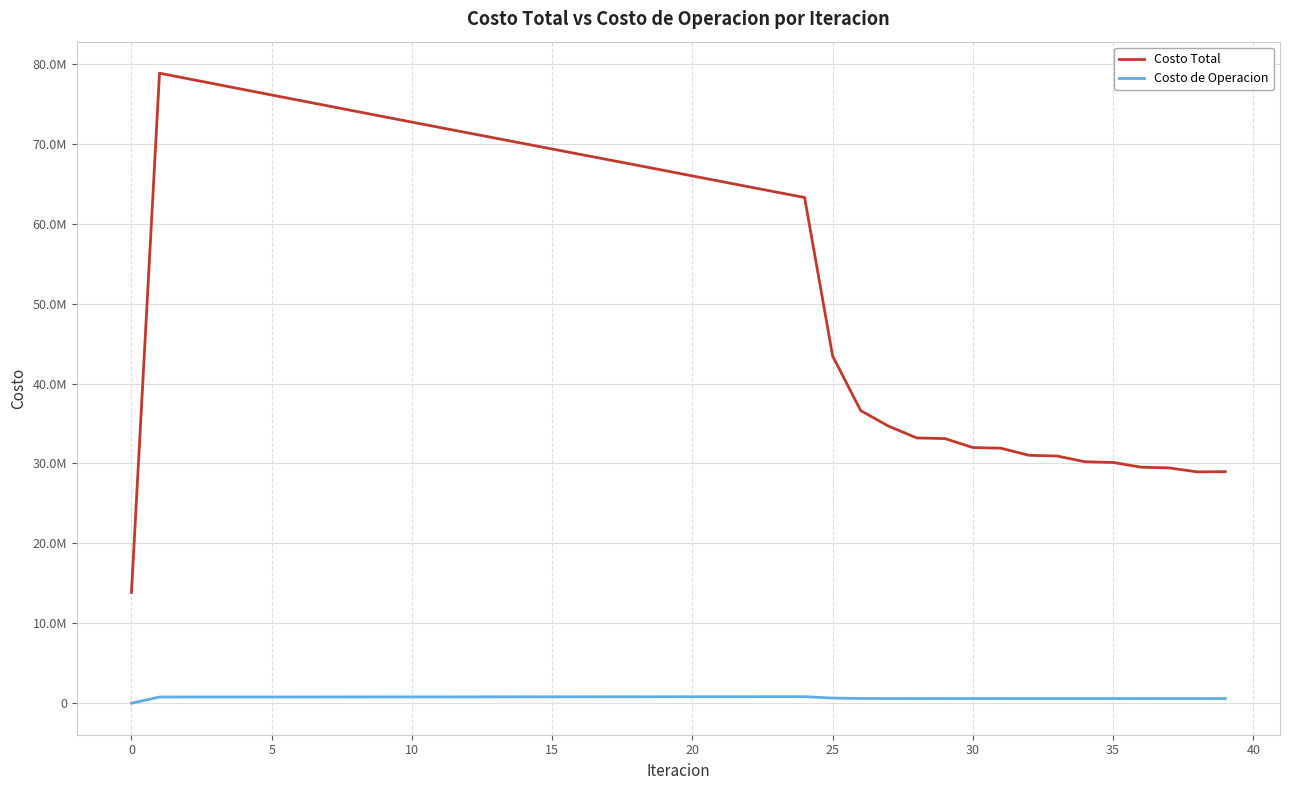

What is the label of the 39th point from the left?

38